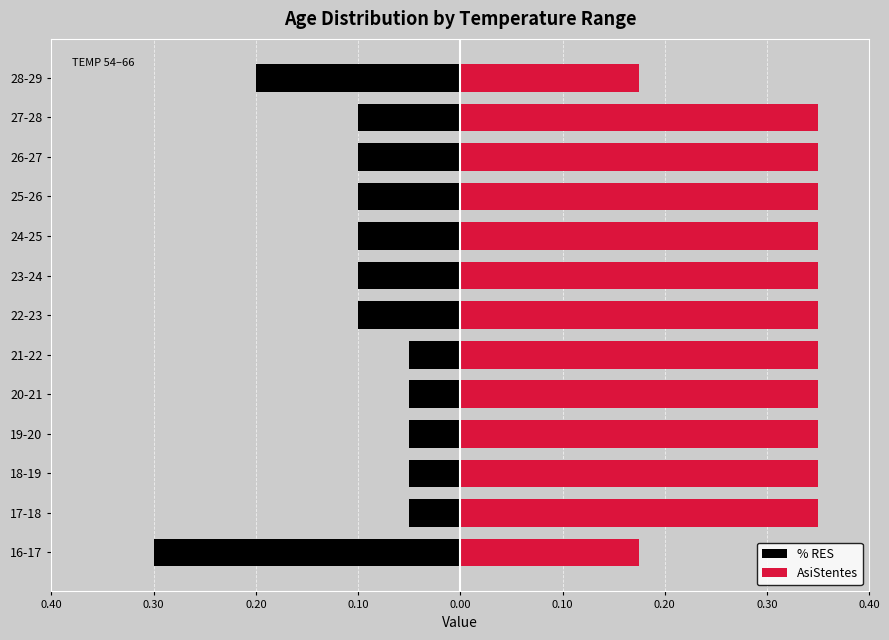

List the series in order of their peak value, highest first.

AsiStentes, % RES